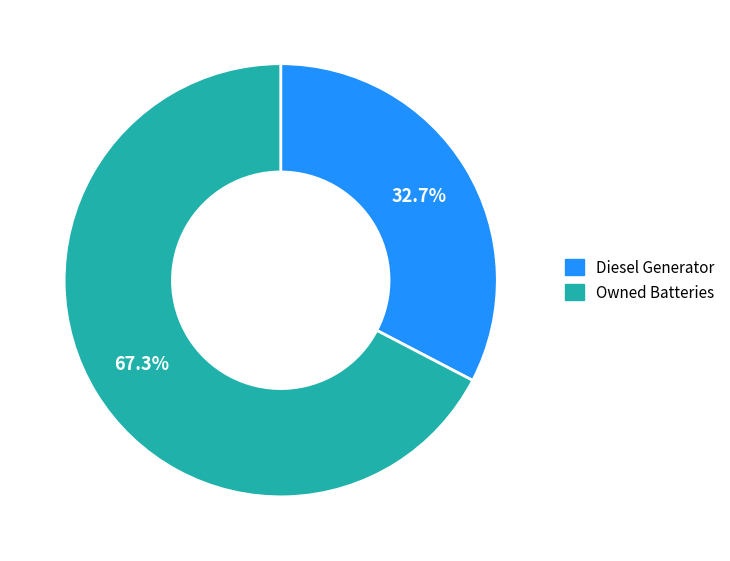

Does any single category account for the majority?

Yes